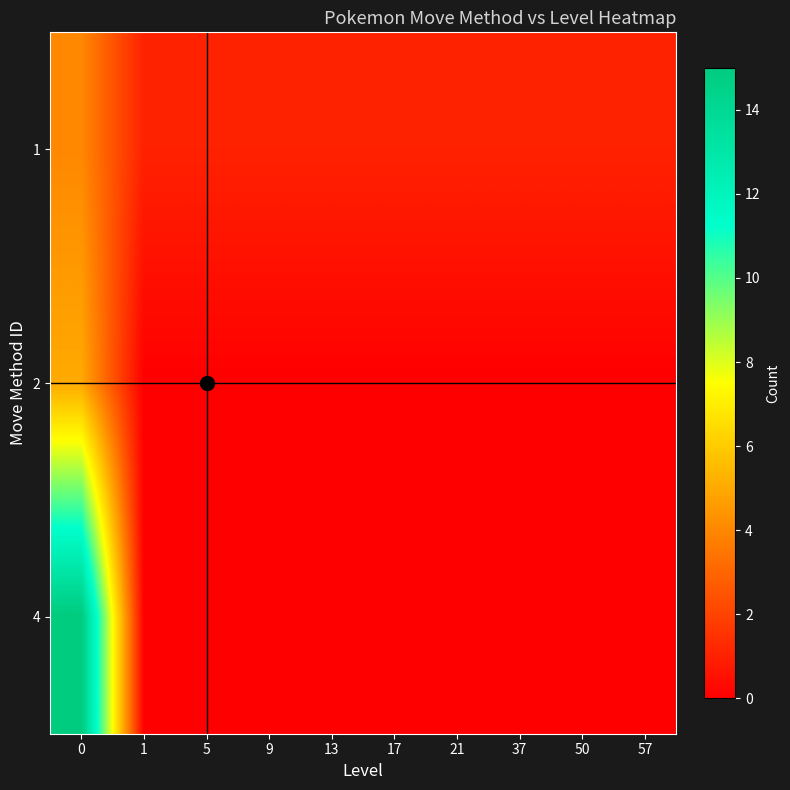

Reading left to right, list all the values displayed in this chart.

1: 0=4	1=1	5=1	9=1	13=1	17=1	21=1	37=1	50=1	57=1
2: 0=5	1=0	5=0	9=0	13=0	17=0	21=0	37=0	50=0	57=0
4: 0=15	1=0	5=0	9=0	13=0	17=0	21=0	37=0	50=0	57=0